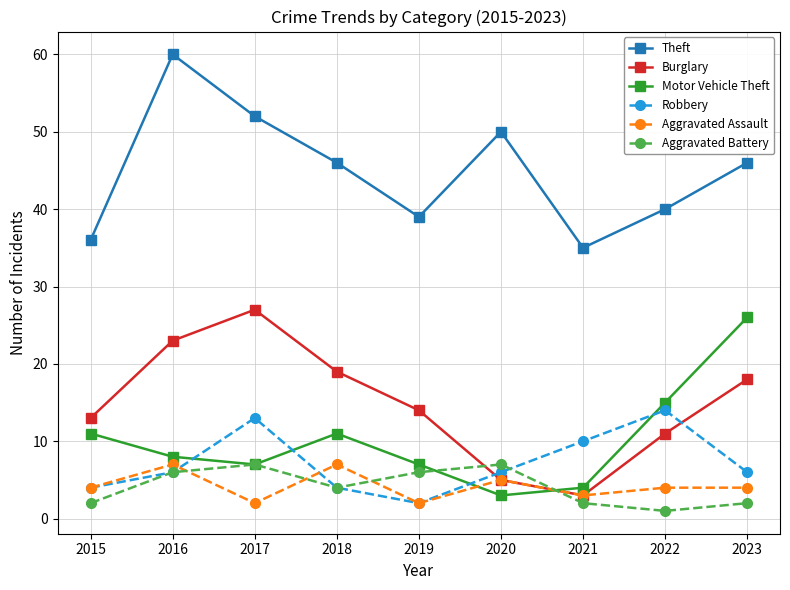

True or false: Aggravated Assault and Motor Vehicle Theft intersect in this chart.

True